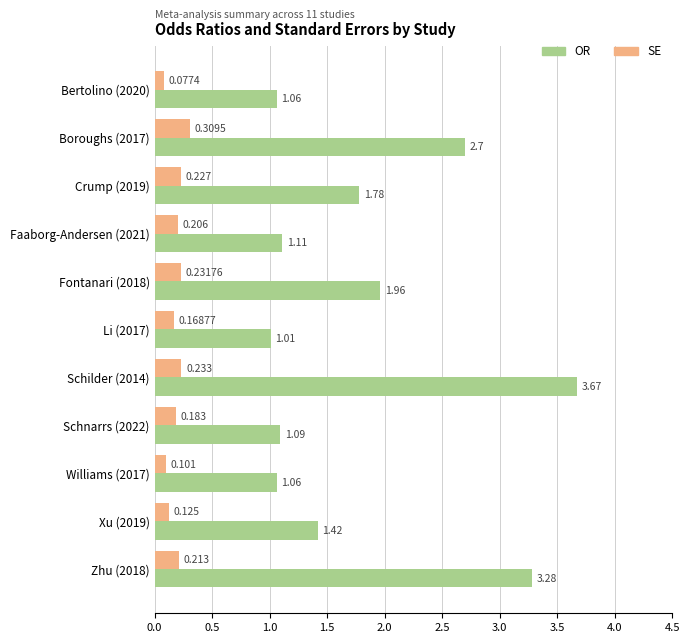

Which series changed the most between Crump (2019) and Zhu (2018)?

OR